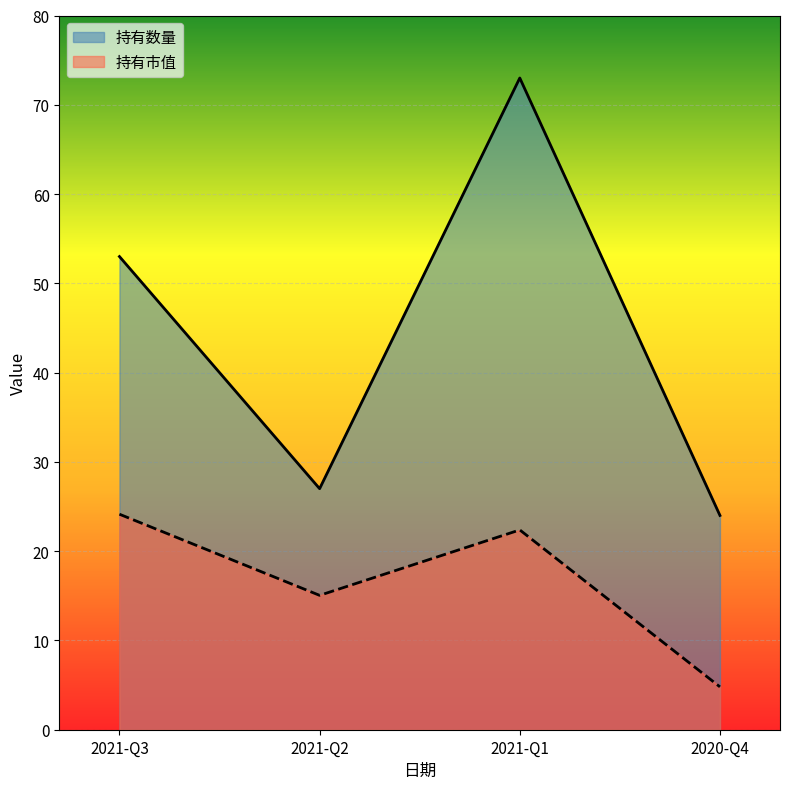

What is the difference between the highest and lowest values at 2021-Q2?

11.9